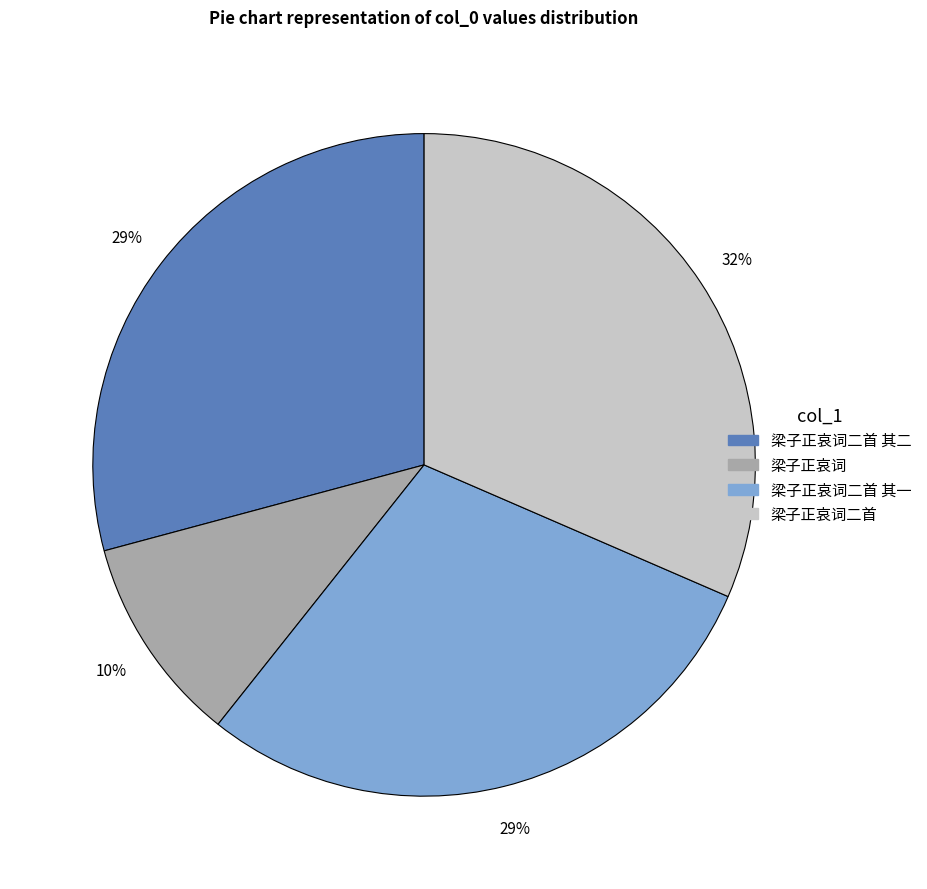

To the nearest percent, what is the average slice percentage?

25%